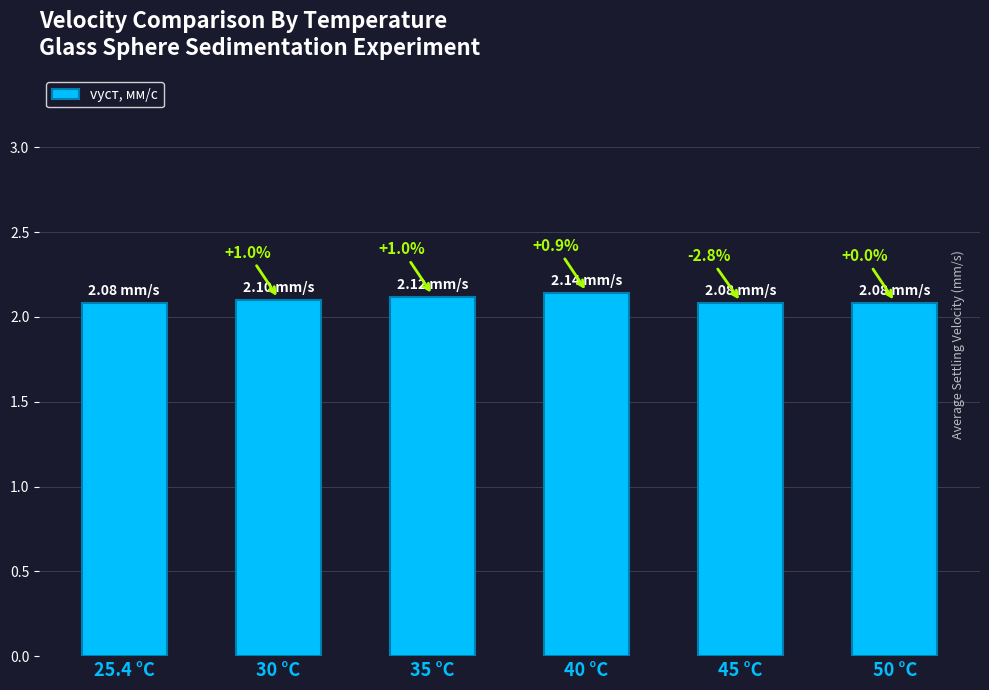

Reading right to left, extract all data points from this chart.

50 °C=2.1	45 °C=2.1	40 °C=2.1	35 °C=2.1	30 °C=2.1	25.4 °C=2.1